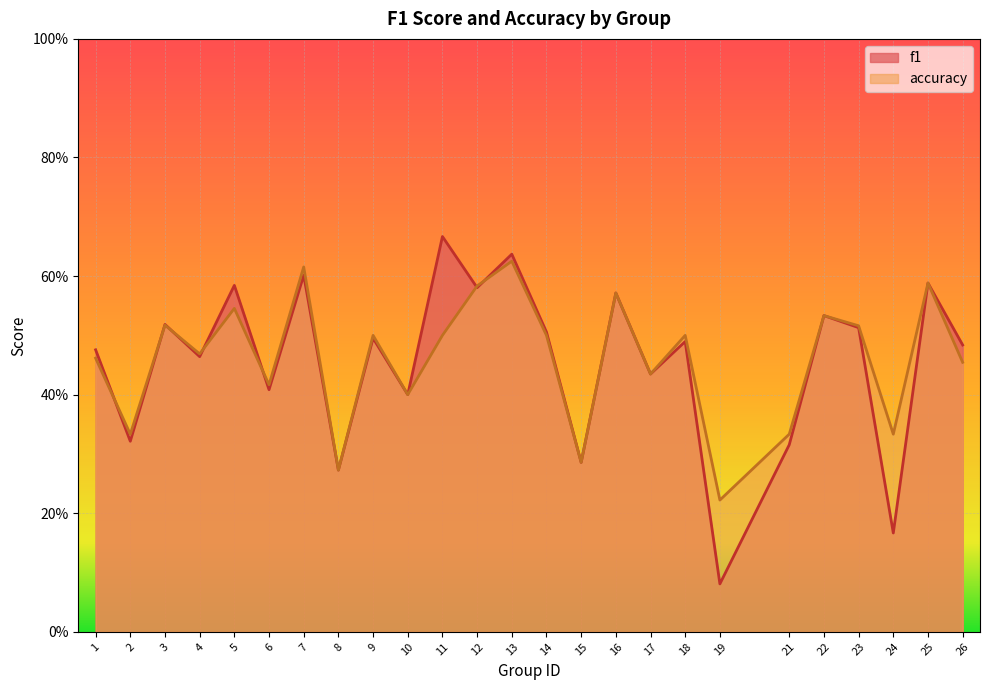

What is the lowest value of the accuracy series?

0.2